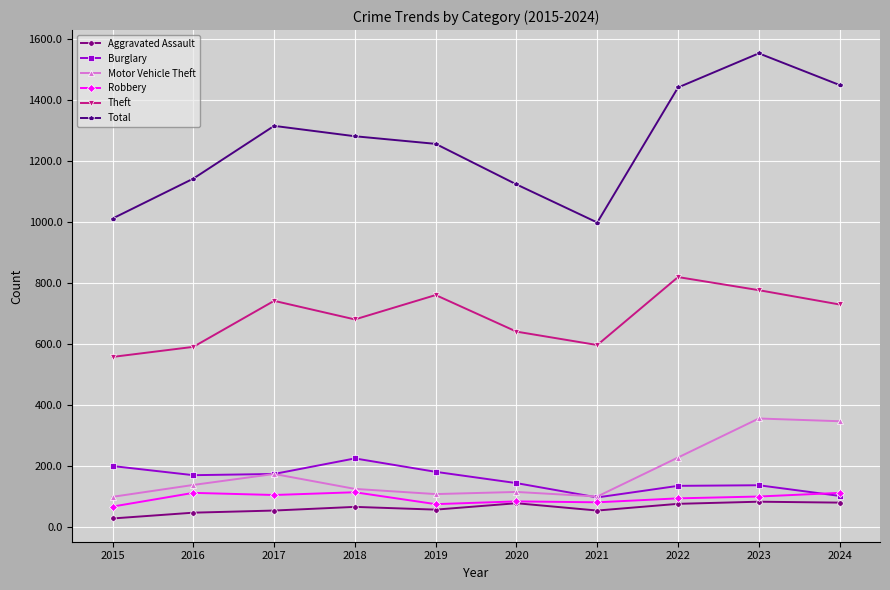

Where is the first local maximum for Theft?

2017